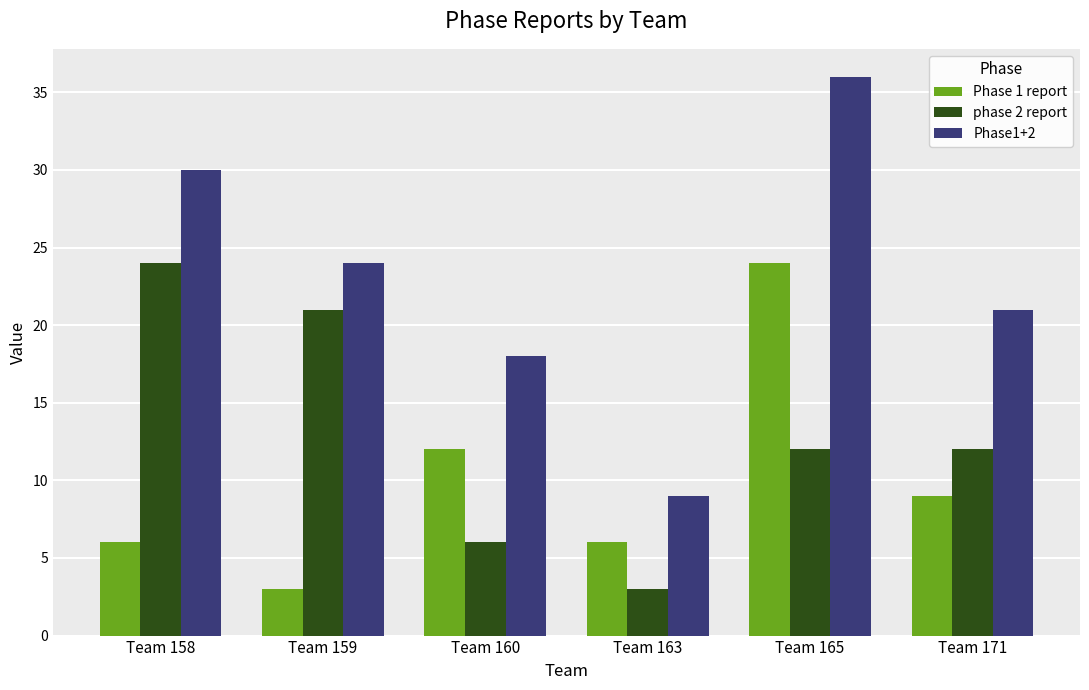

Reading left to right, what are all the values shown in this chart?

Phase 1 report: Team 158=6	Team 159=3	Team 160=12	Team 163=6	Team 165=24	Team 171=9
phase 2 report: Team 158=24	Team 159=21	Team 160=6	Team 163=3	Team 165=12	Team 171=12
Phase1+2: Team 158=30	Team 159=24	Team 160=18	Team 163=9	Team 165=36	Team 171=21